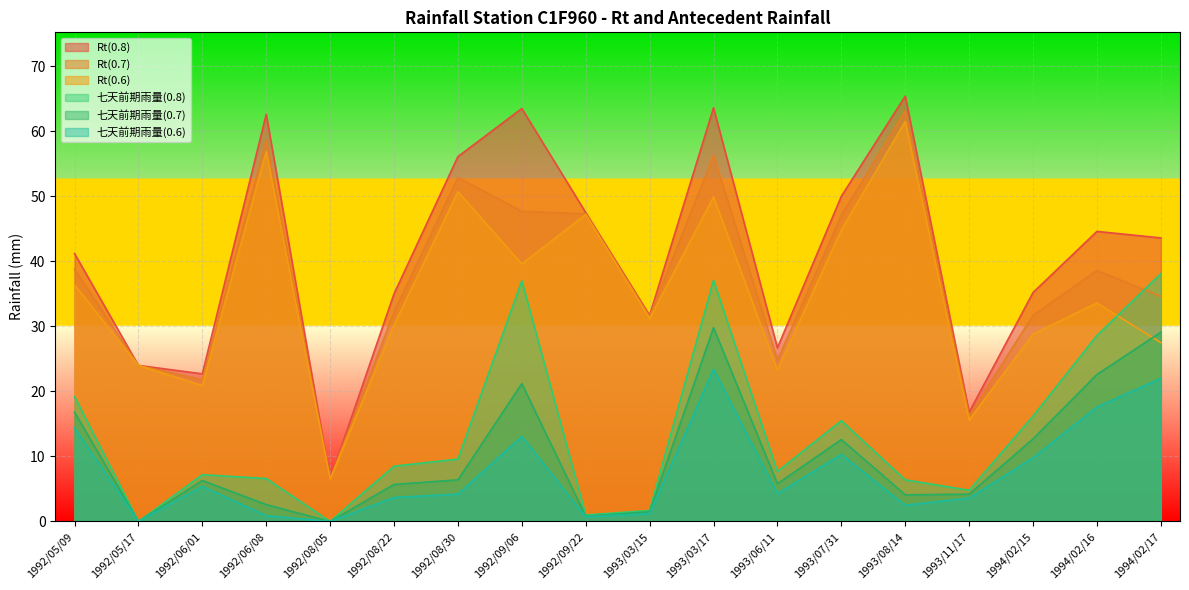

At which label does Rt(0.6) first exceed 33?

1992/05/09